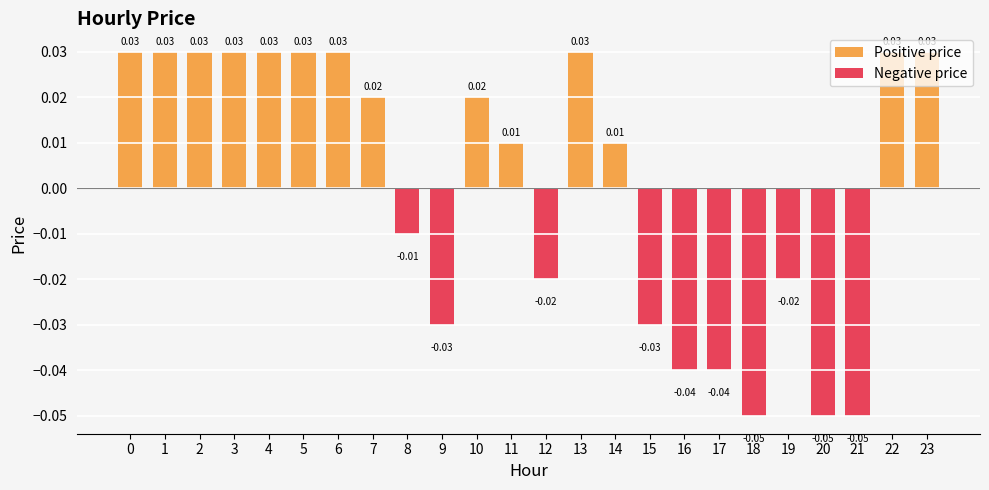

Reading left to right, extract all data points from this chart.

0.0	0.0	0.0	0.0	0.0	0.0	0.0	0.0	-0.0	-0.0	0.0	0.0	-0.0	0.0	0.0	-0.0	-0.0	-0.0	-0.1	-0.0	-0.1	-0.1	0.0	0.0